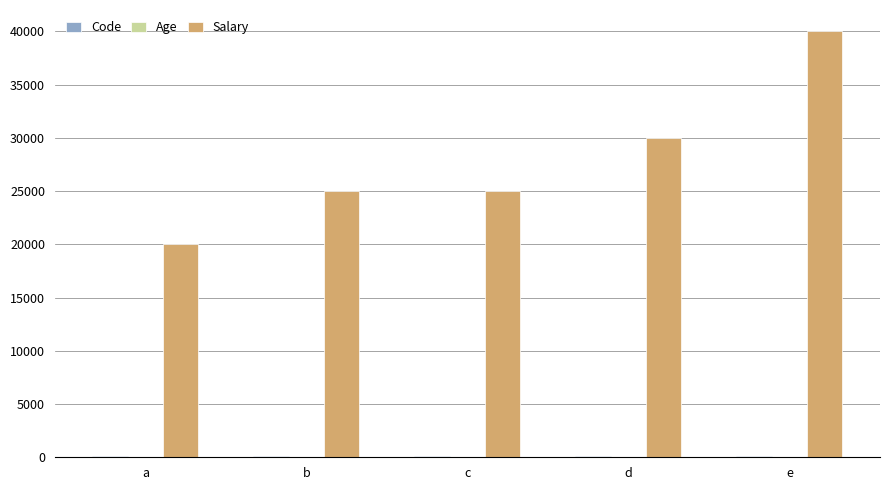

Which label corresponds to the largest value in the chart?

e